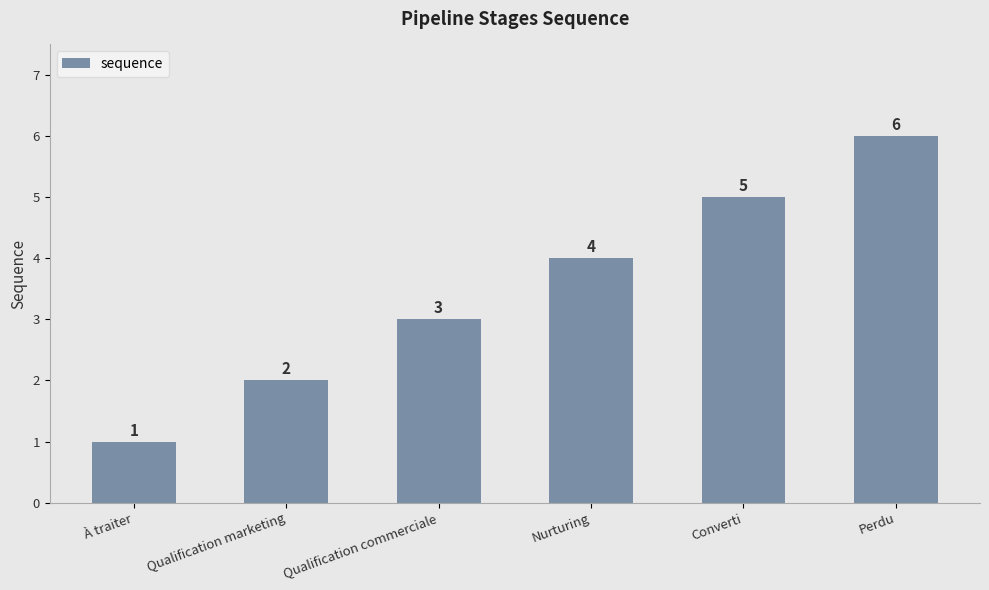

Is it true that the value at Nurturing is 4?

True